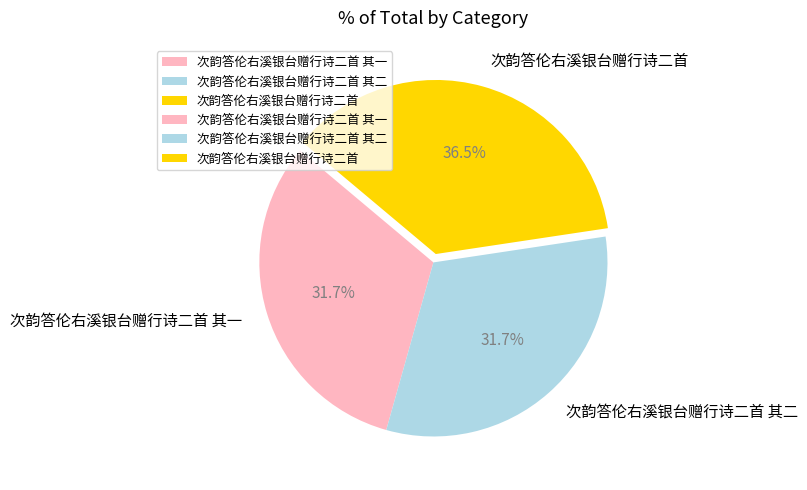

How many segments does this pie chart have?

3